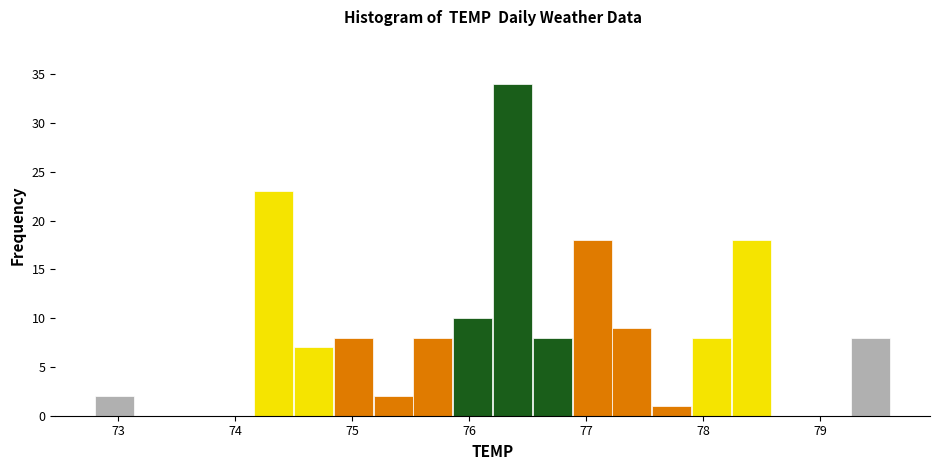

Read against the x-axis, roughly where is the centre of the tallest bar?

76.4